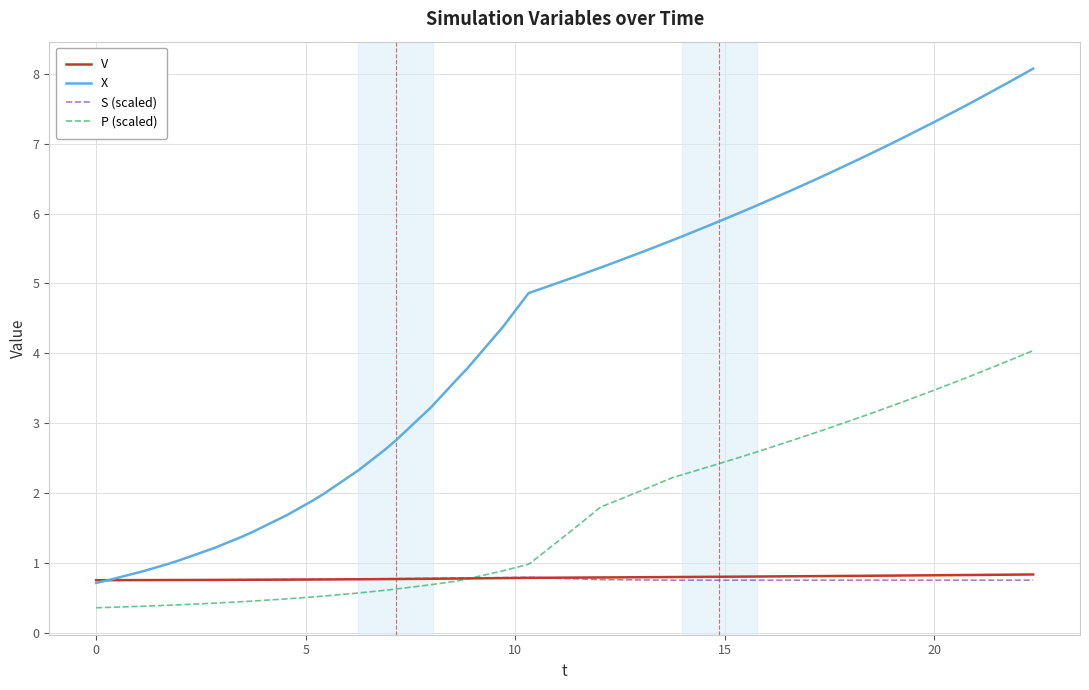

What is the lowest value of the X series?

0.7